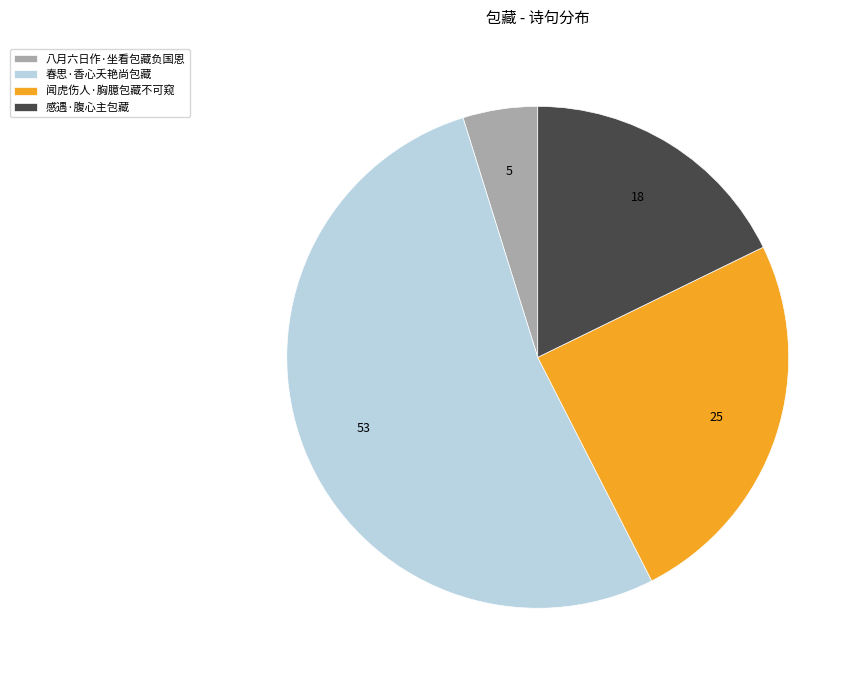

What is the ratio of the value at 春思·香心夭艳尚包藏 to the value at 闻虎伤人·胸臆包藏不可窥?

2.1